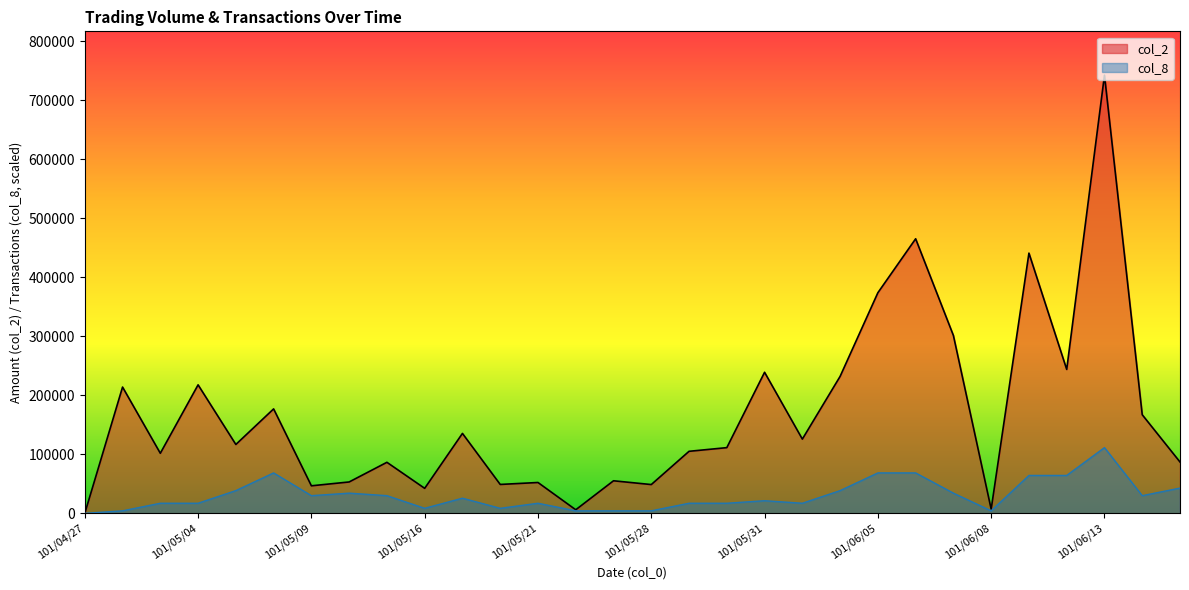

How many data points does each series have?

30